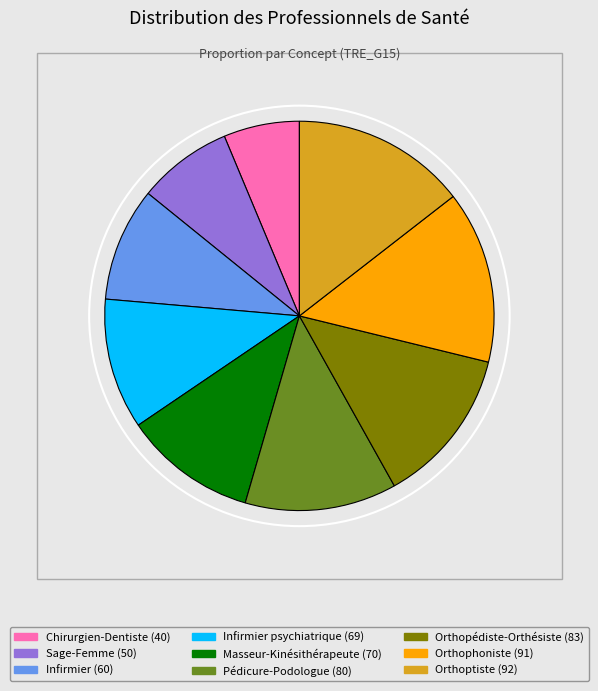

True or false: Infirmier psychiatrique accounts for 11% of the total.

True